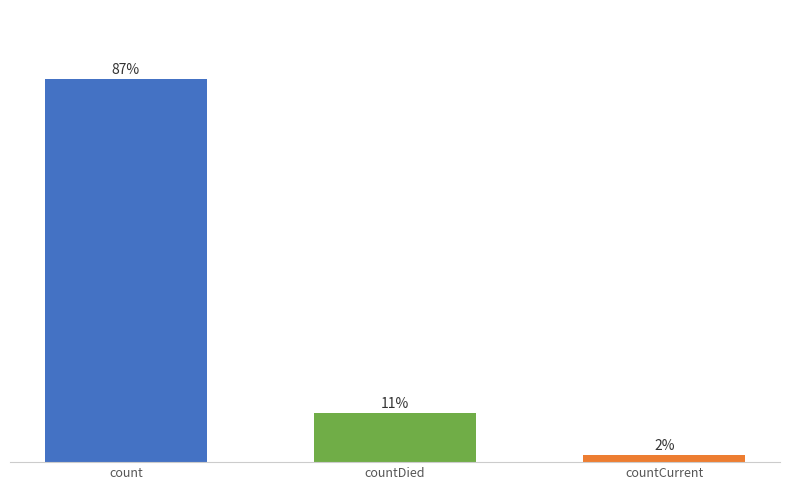

Does the chart contain stacked bars?

No